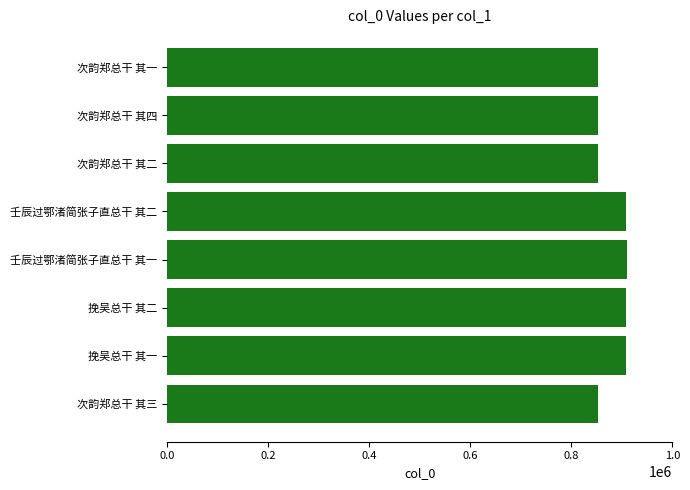

Approximately how many times larger is the value at 挽吴总干 其二 compared to 次韵郑总干 其一?

1.1